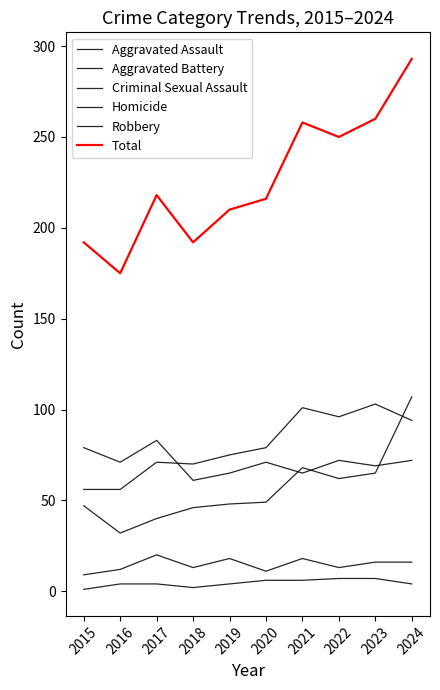

Where is Criminal Sexual Assault nearest to the value 14?

2018